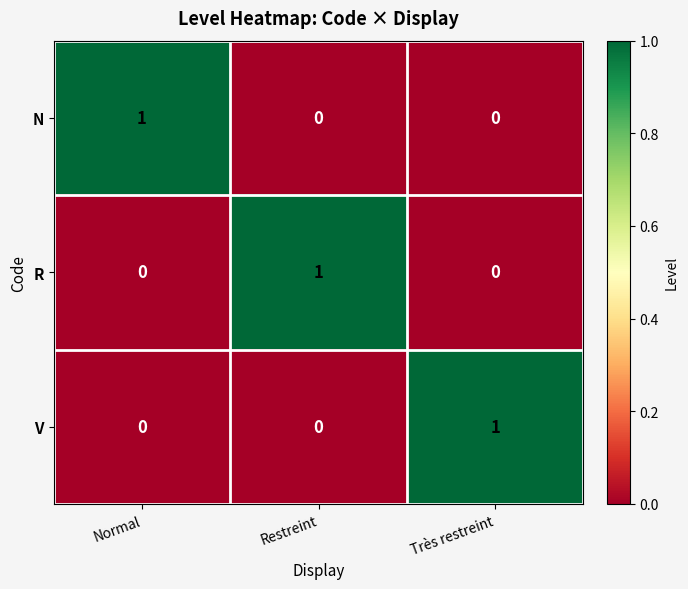

Is it true that V equals 0 at Normal?

True